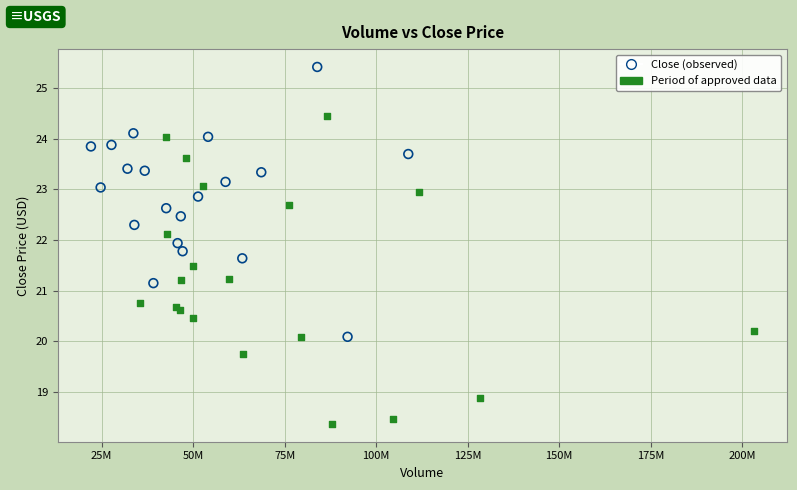

Which series reaches the minimum Y coordinate?

Period of approved data